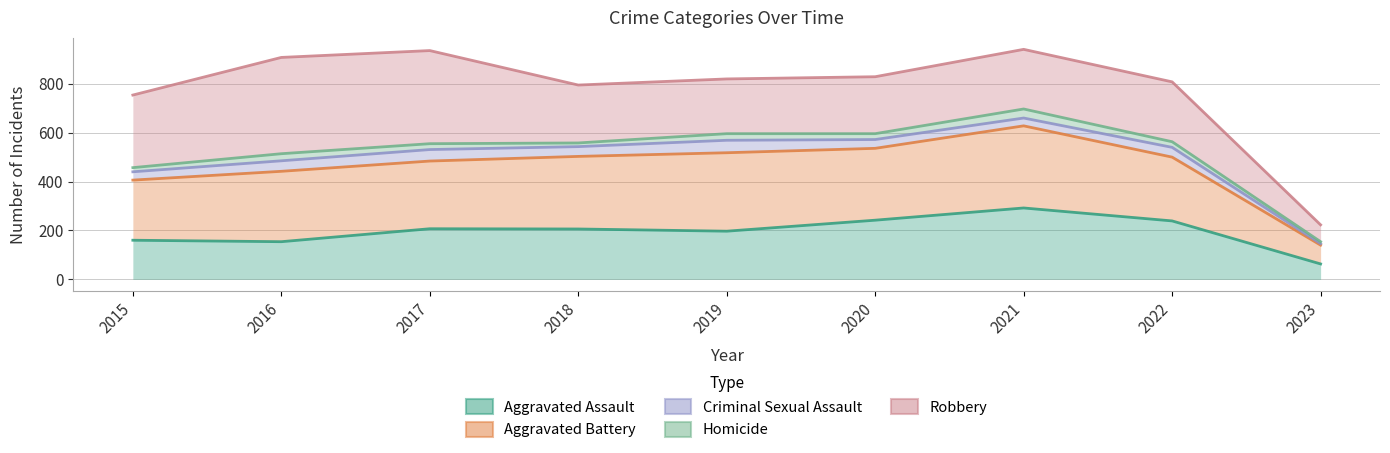

The Criminal Sexual Assault series shows 440 at 2015. True or false?

True